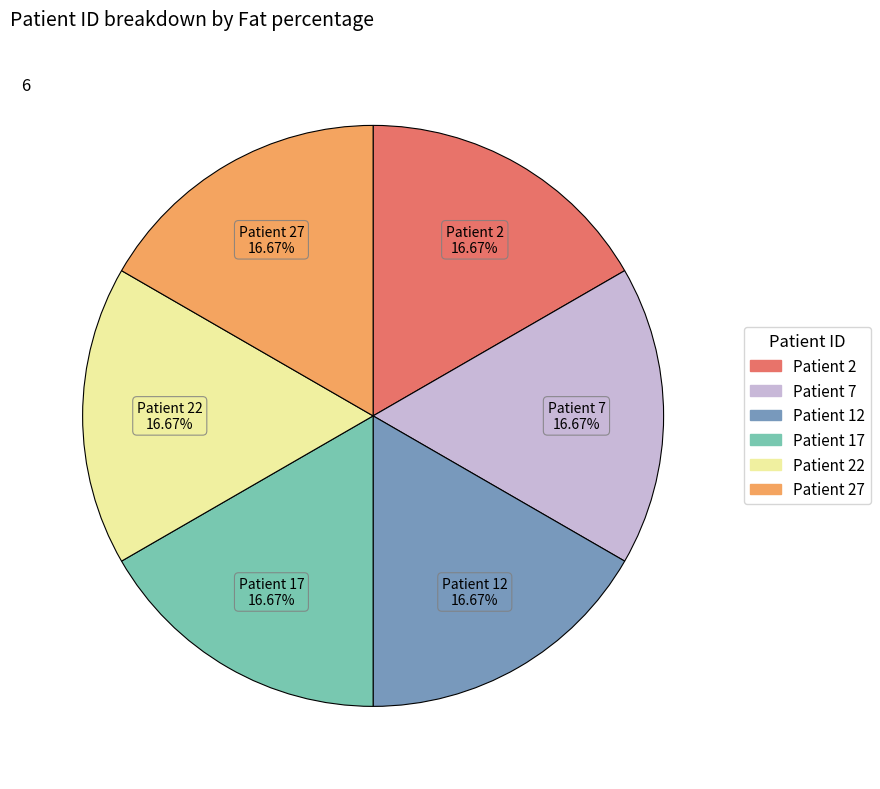

What is the ratio of the value at Patient 2 to the value at Patient 27?

1.0